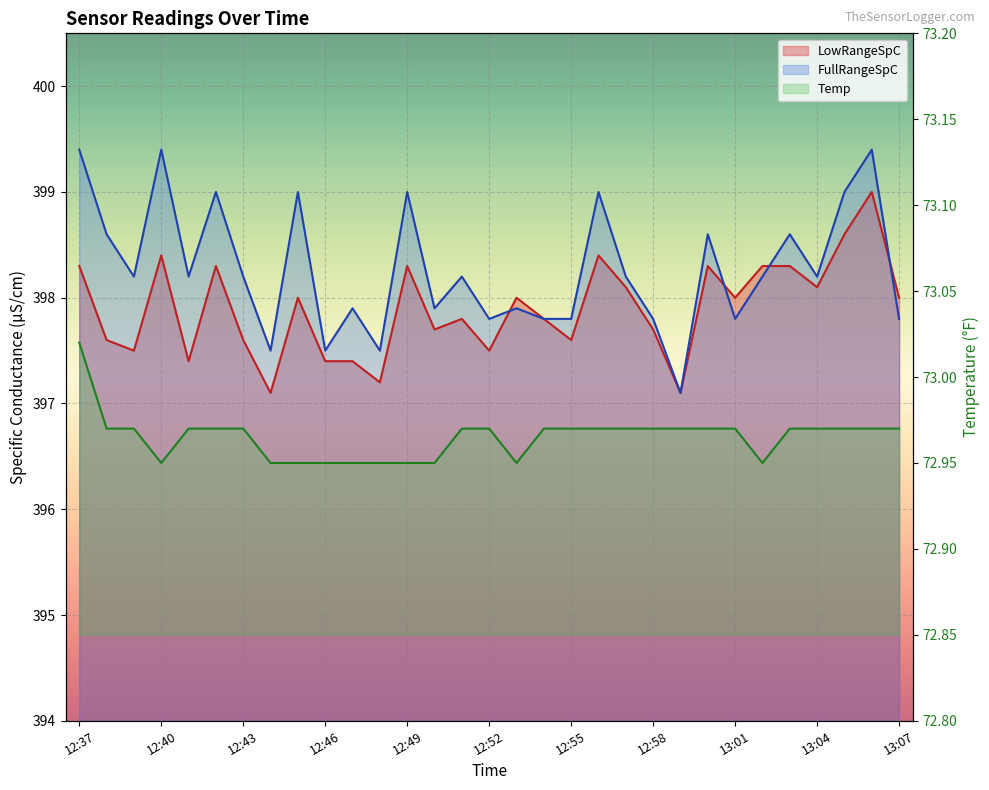

At which category does Temp reach its first local valley?

12:40